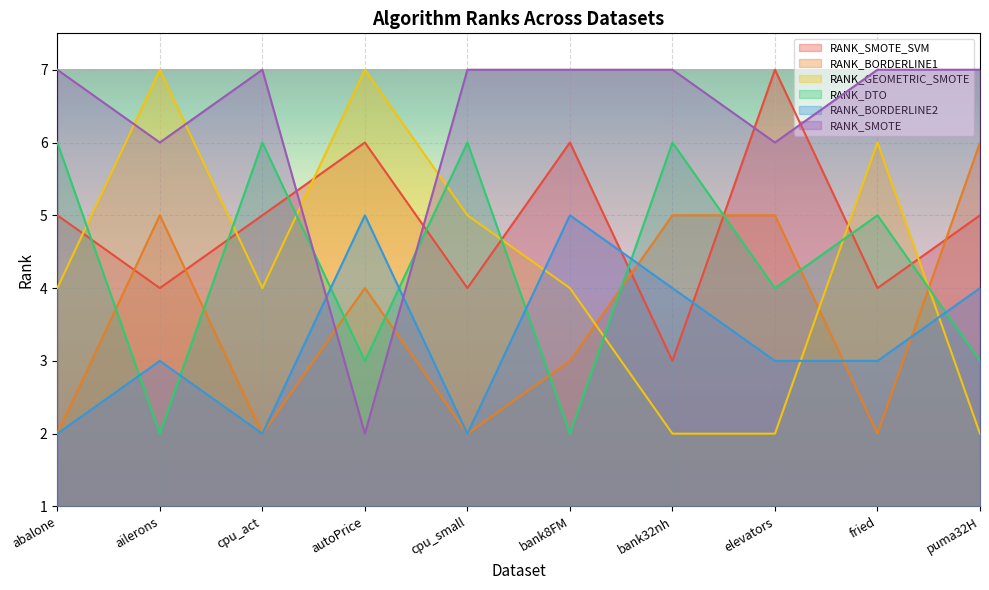

List the series in order of their peak value, highest first.

RANK_SMOTE_SVM, RANK_GEOMETRIC_SMOTE, RANK_SMOTE, RANK_BORDERLINE1, RANK_DTO, RANK_BORDERLINE2